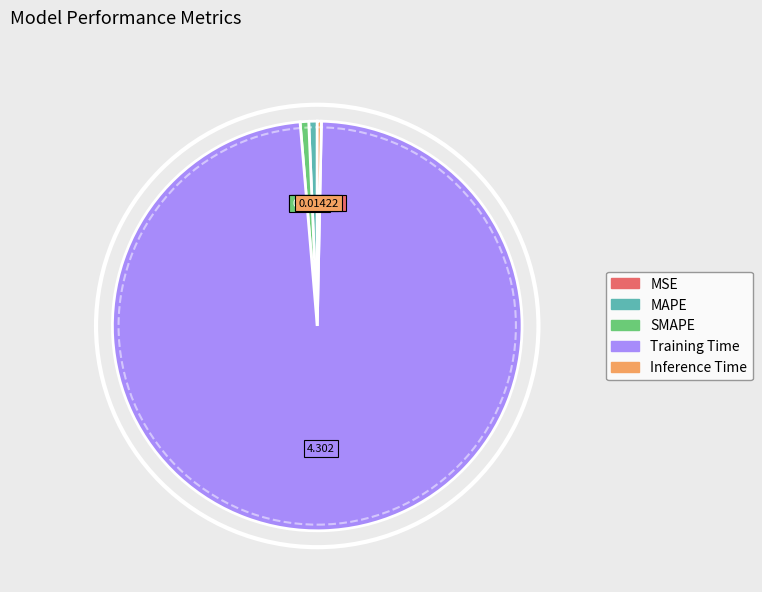

Is the sum of SMAPE and MAPE greater than half?

No